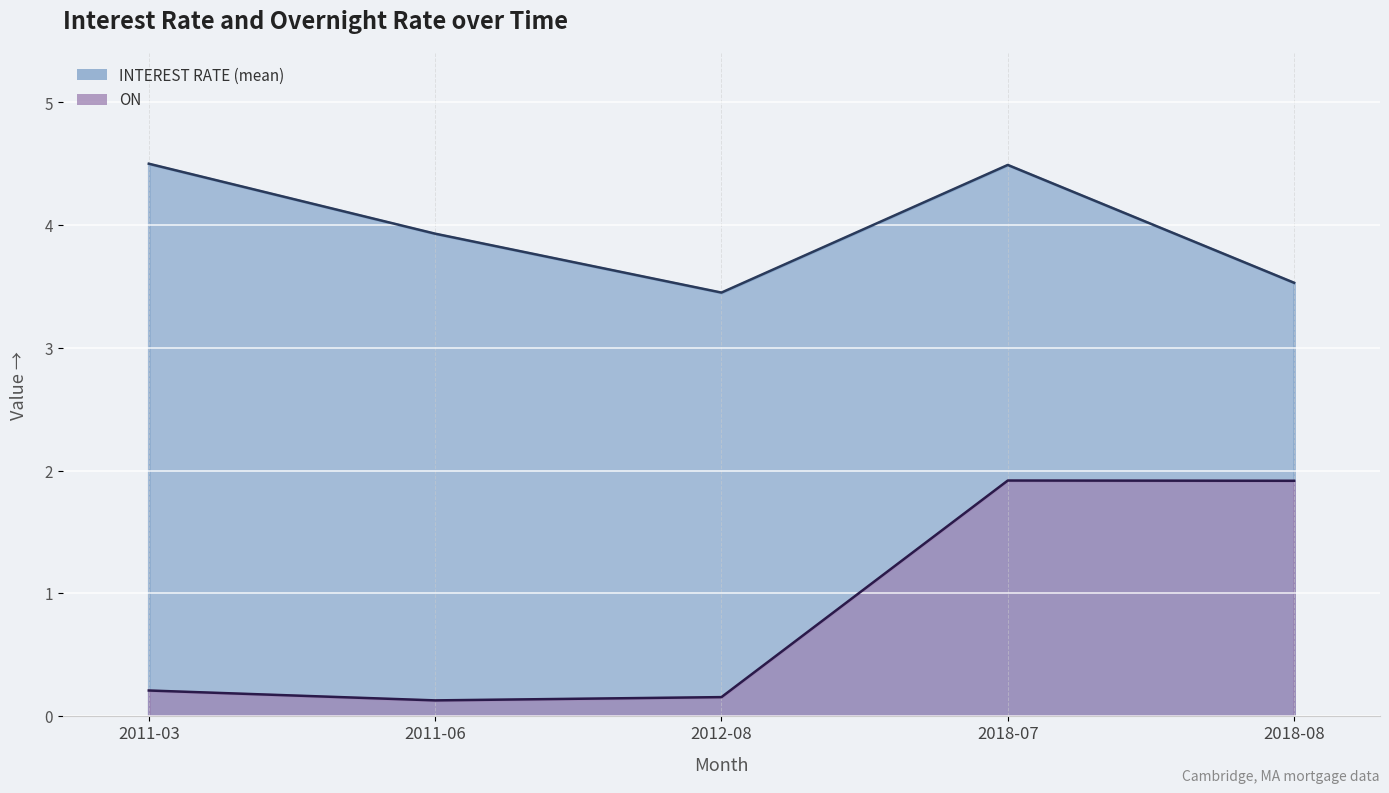

True or false: ON and INTEREST RATE (mean) intersect in this chart.

False